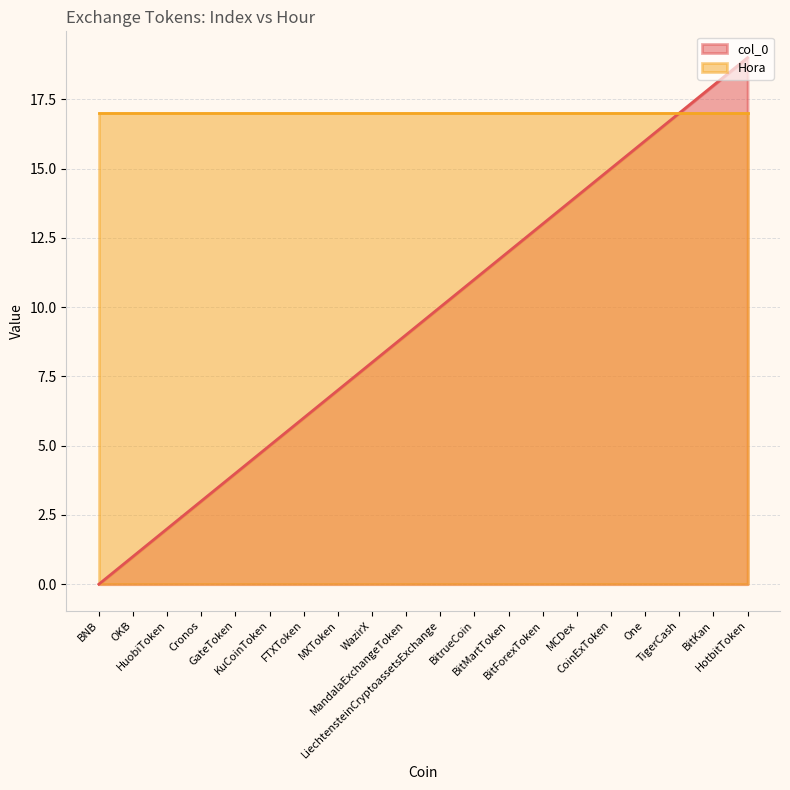

How many lines are shown in the chart?

2